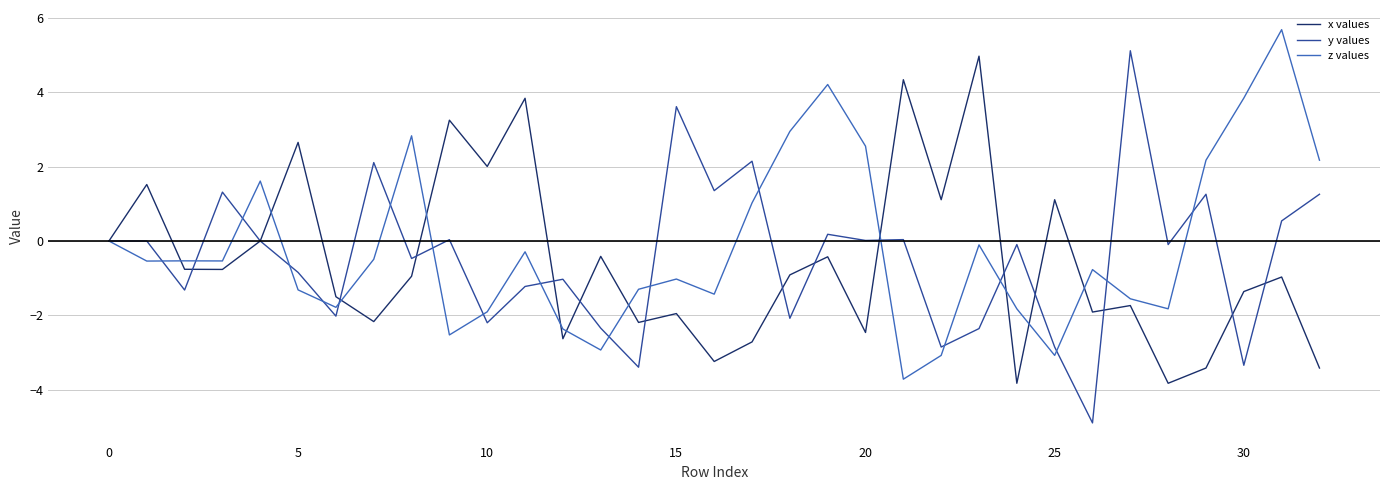

What is the greatest value displayed?

5.7